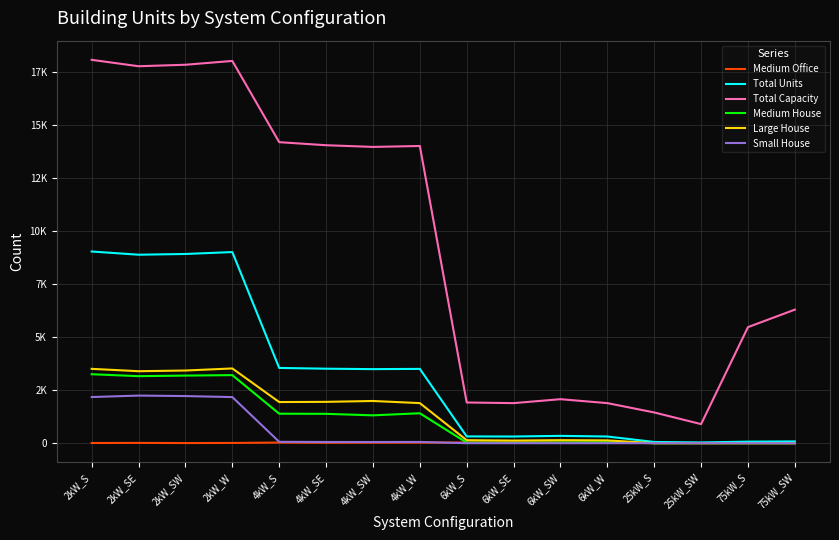

What is the sum of the Medium Office values at 6kW_S and 2kW_SW?

39